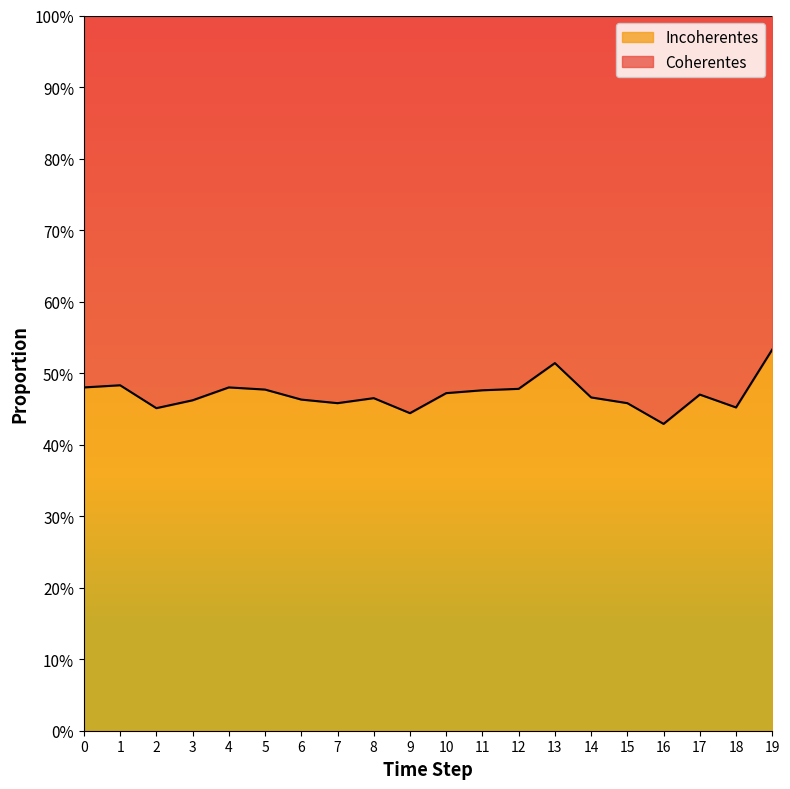

What is the minimum value shown in the chart?

0.4